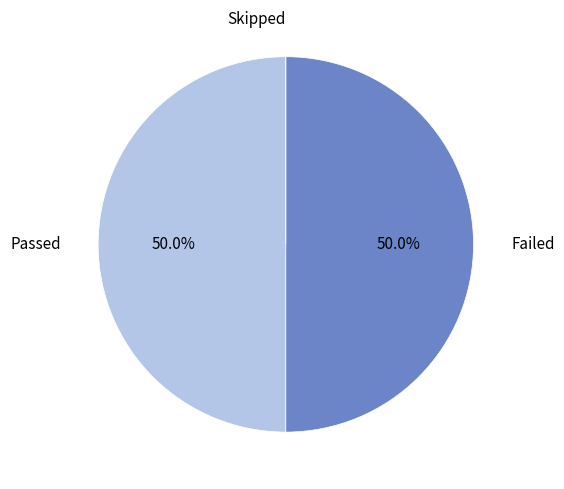

To the nearest percent, what percentage of the pie is Failed?

50%